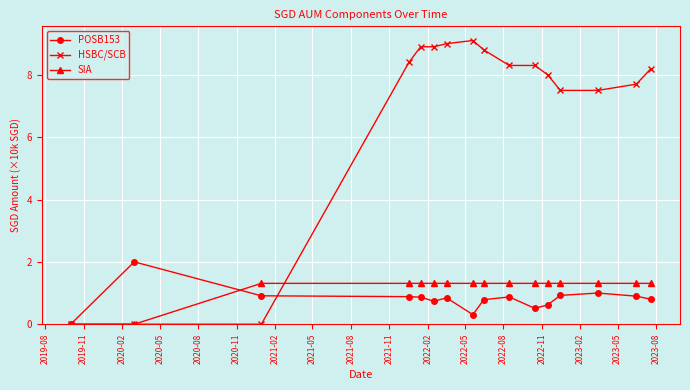

What is the average value of the SIA series?

1.1